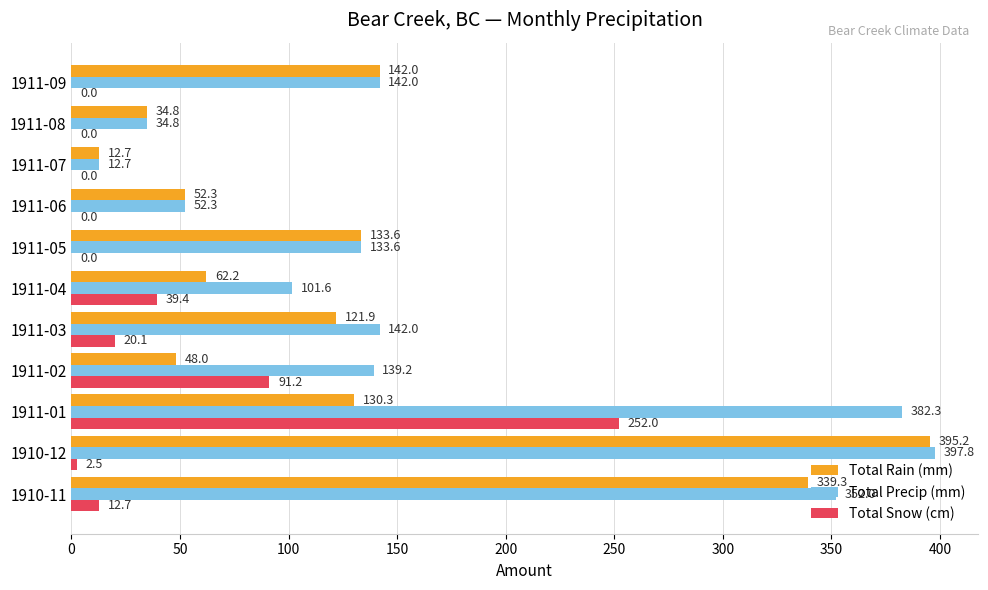

What is the greatest value displayed?

397.8